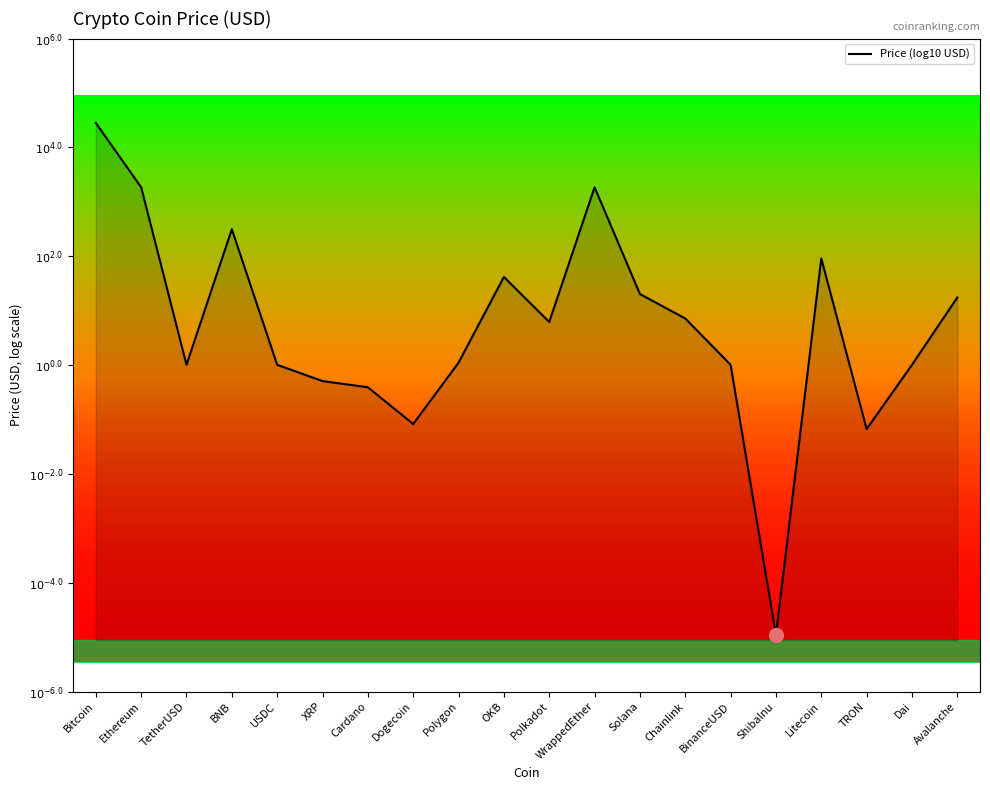

What is the change in value from Bitcoin to Dai?

-4.4